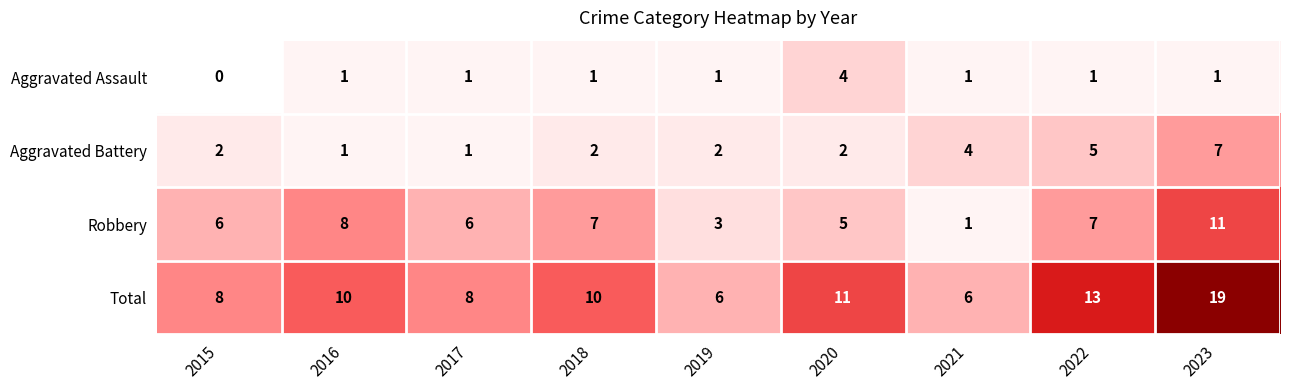

What is the maximum value shown in the chart?

19